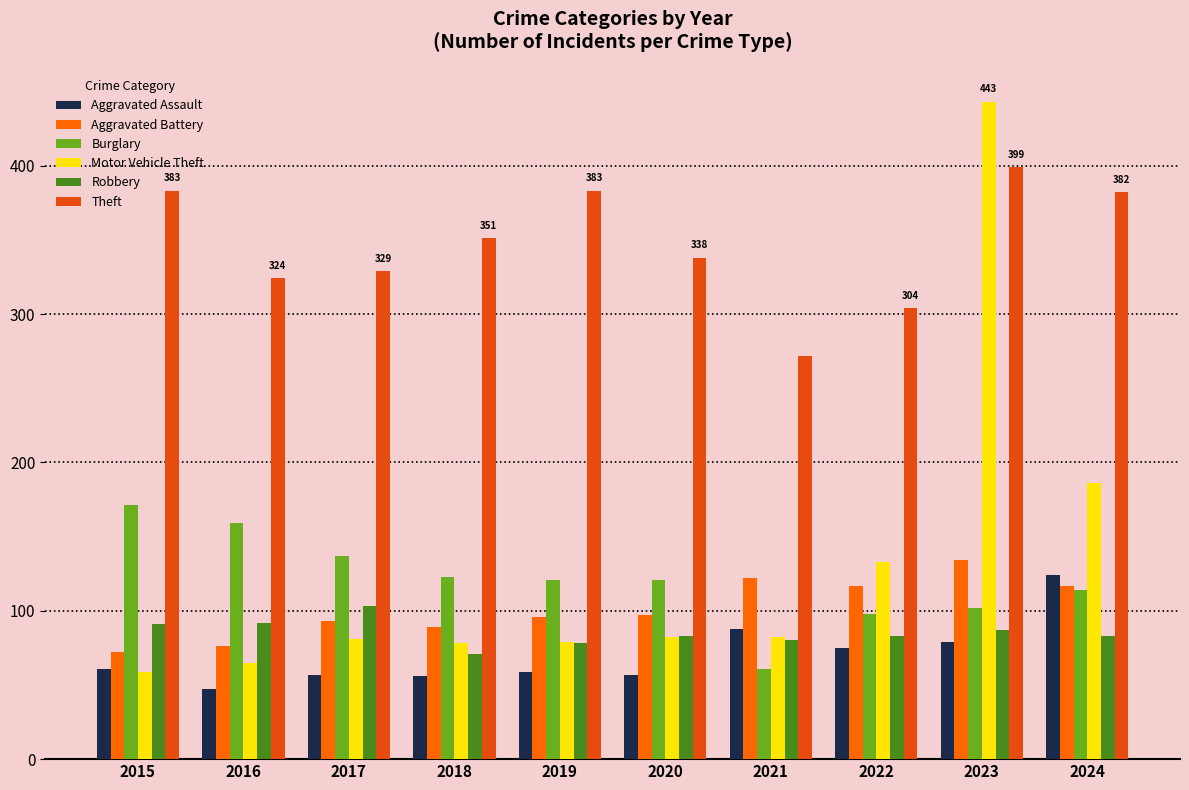

Which series has the widest spread of values?

Motor Vehicle Theft